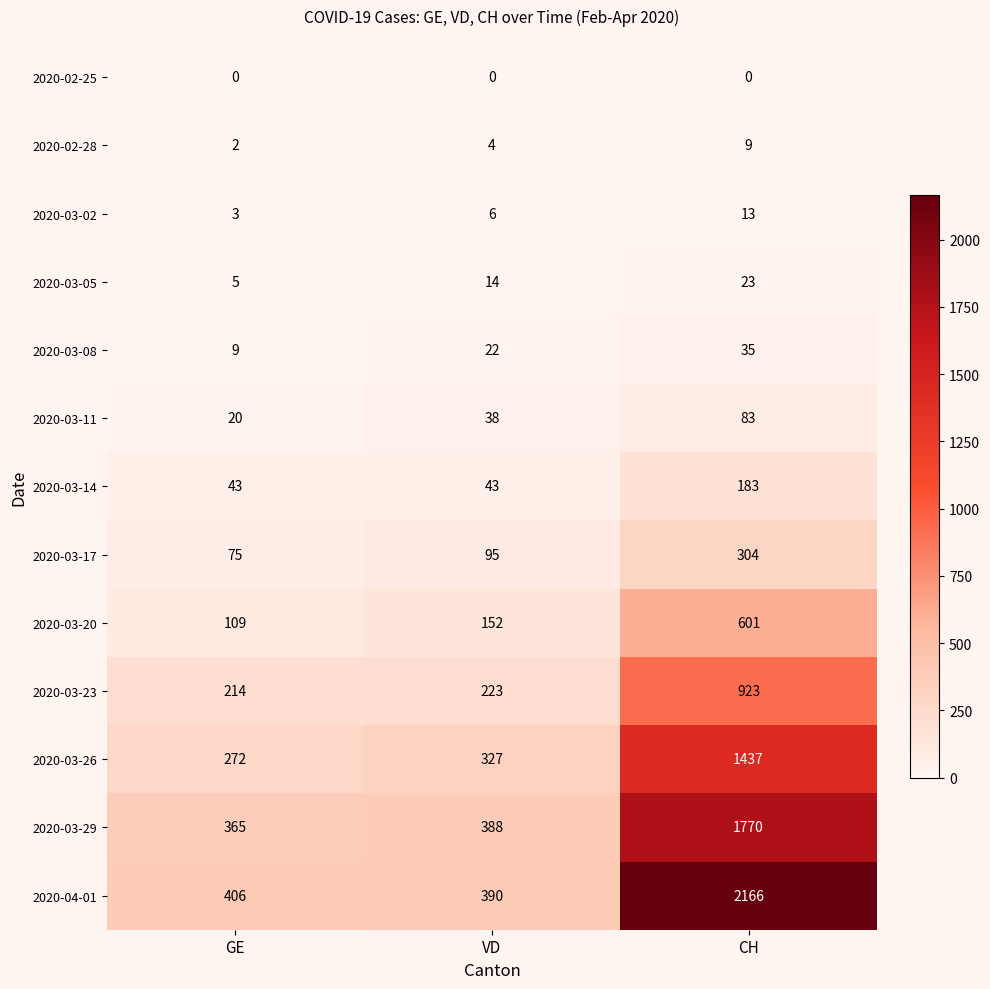

What is the maximum value shown in the chart?

2166